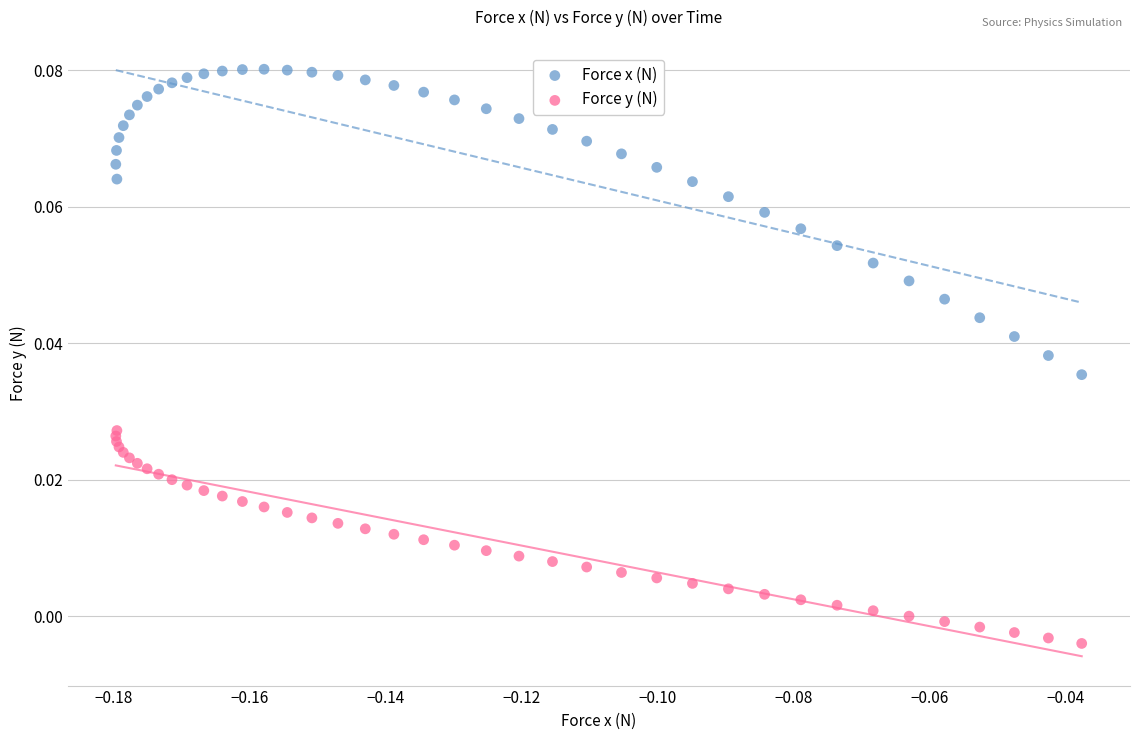

What are all the series names shown in the legend?

Force x (N), Force y (N)